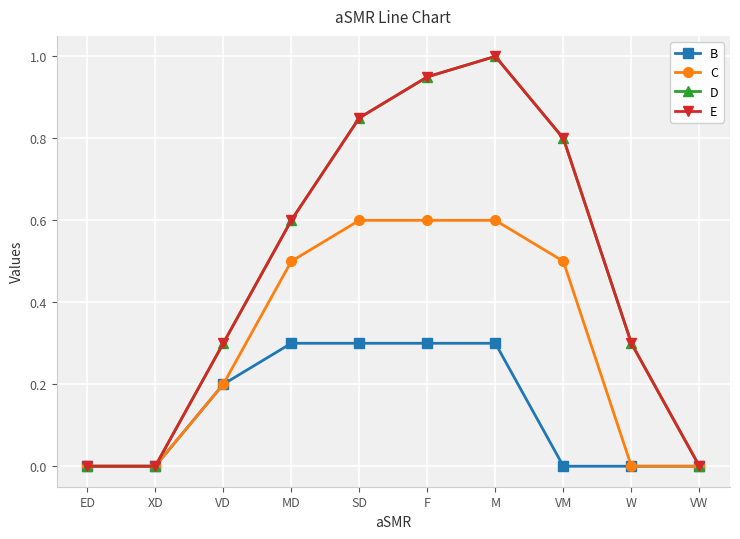

Is this an area chart (filled region under the line)?

No